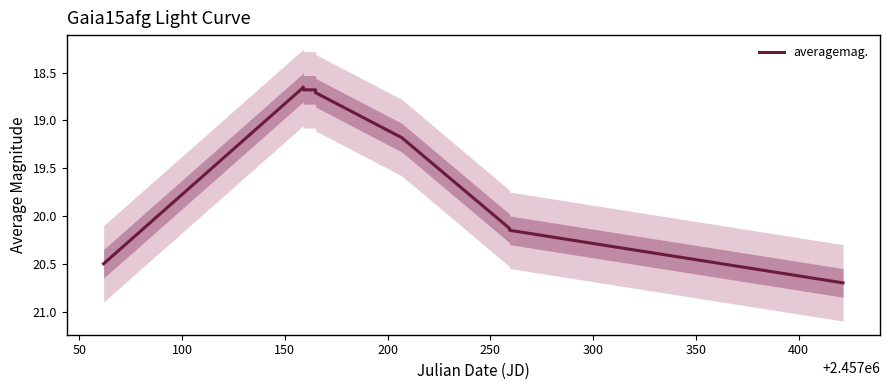

Reading left to right, transcribe all the data shown in this chart.

20.5	18.7	18.6	18.7	18.7	18.7	18.7	19.2	20.1	20.1	20.7